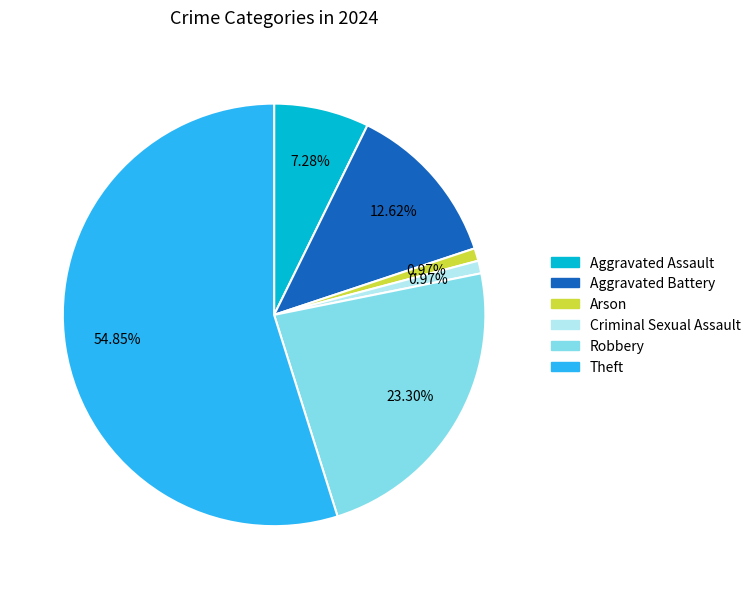

Is there any slice that represents more than half of the pie?

Yes